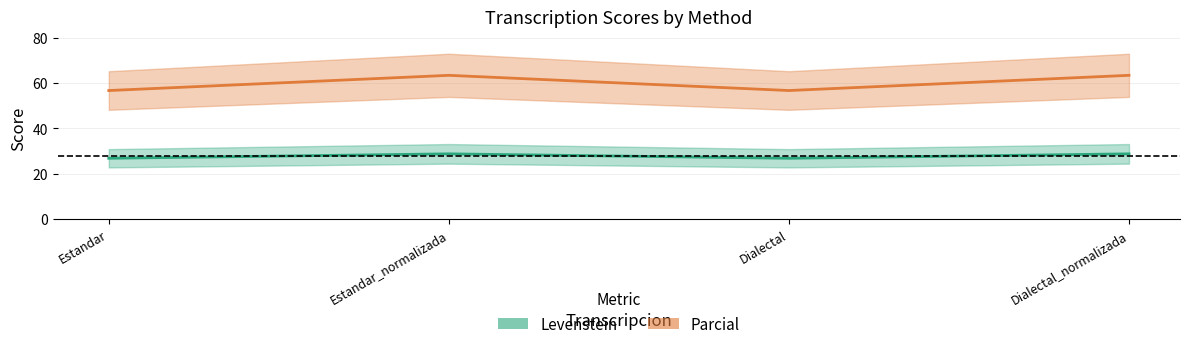

How many lines are shown in the chart?

2